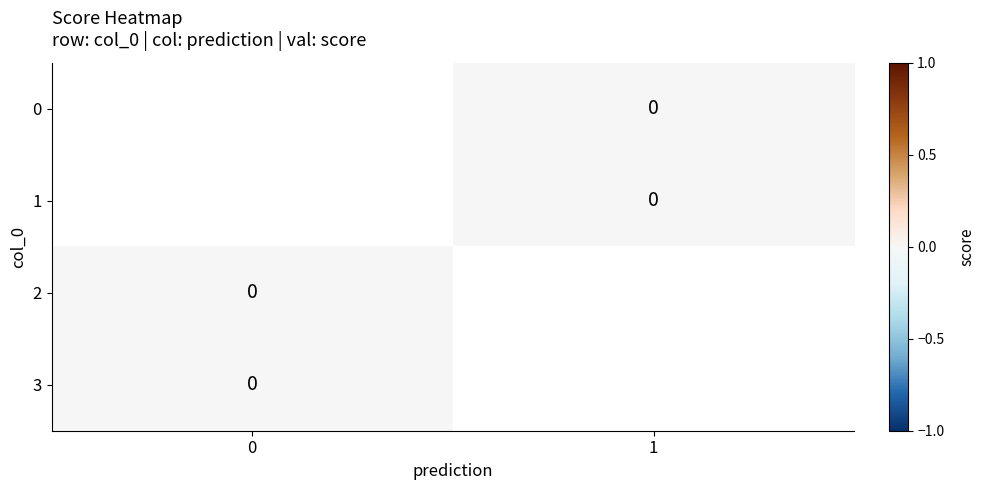

Rank the categories by 1 value from highest to lowest.

0, 1